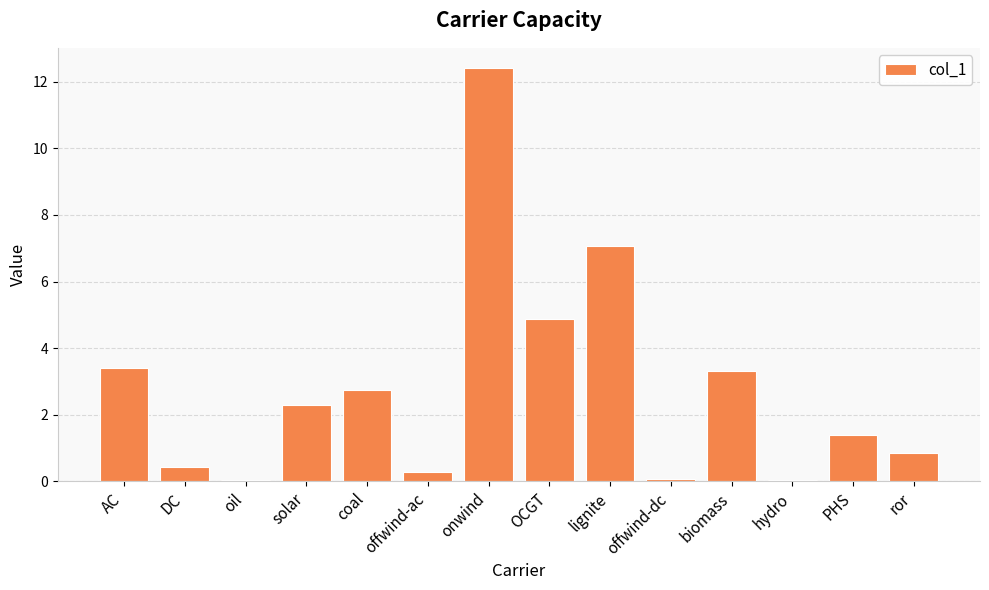

Which has a higher value, oil or onwind?

onwind